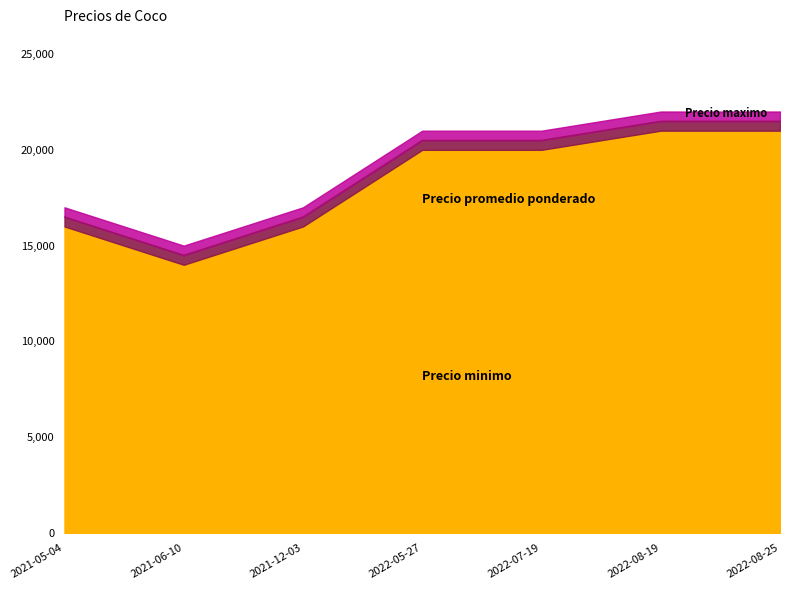

Which label corresponds to the largest value in the chart?

2022-08-19